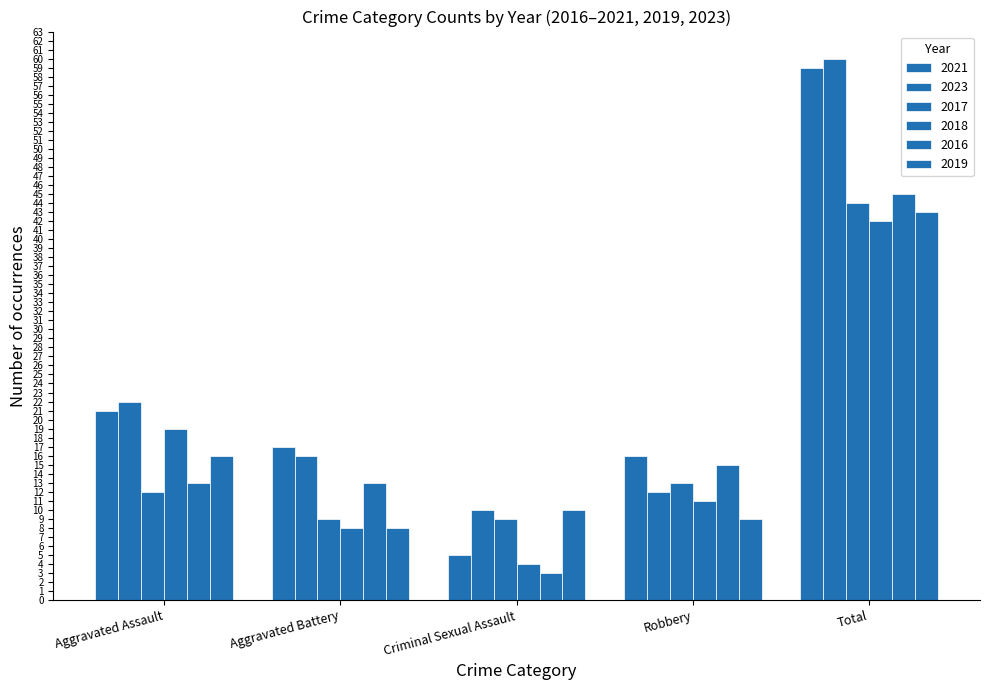

Does the chart contain stacked bars?

No